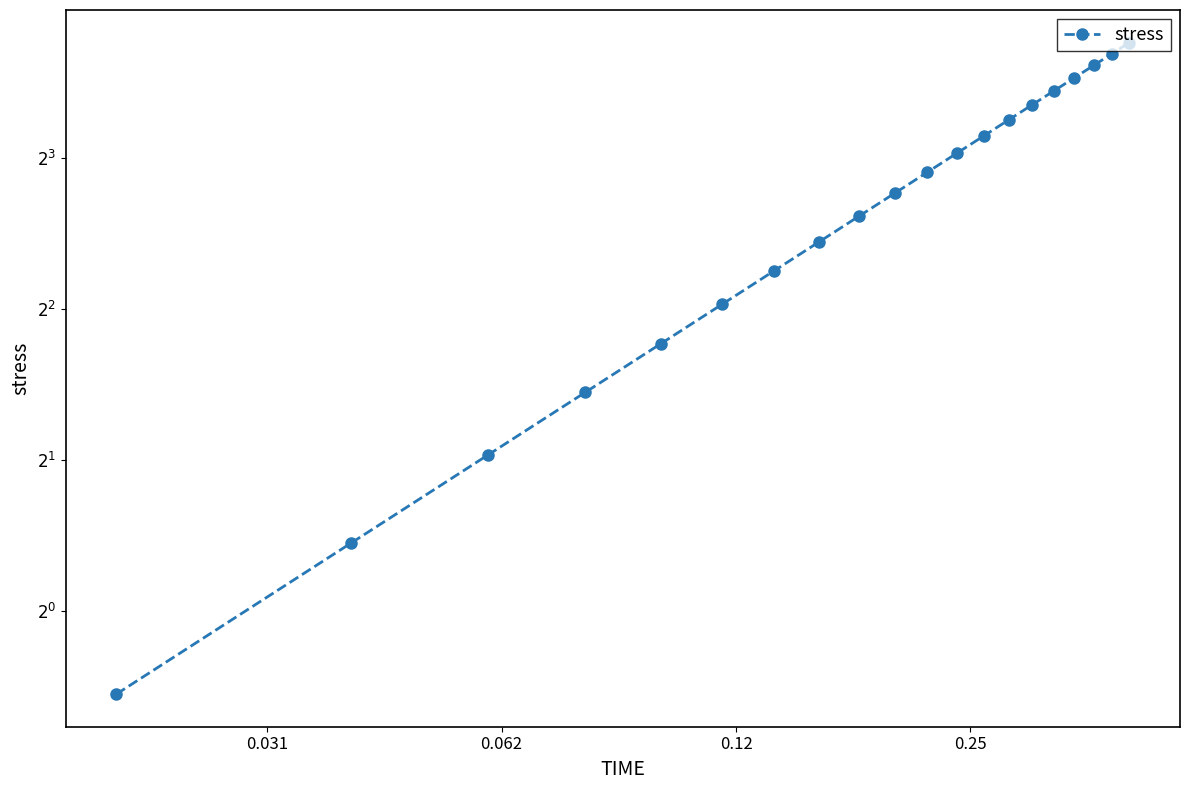

True or false: the data has more than 1 interior local peaks.

False